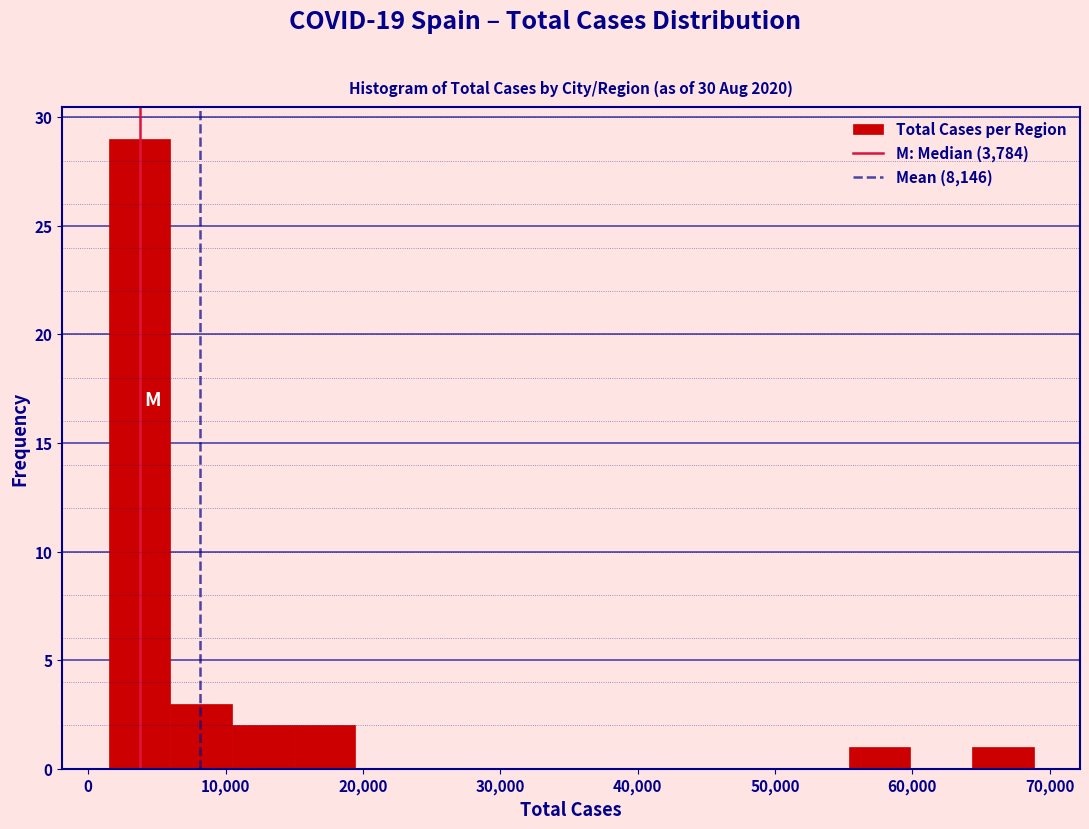

Reading left to right, transcribe this chart: for each bar, give the range it covers on the x-axis and its height. Neither the bar edges nor the heights are printed on the chart, so give them approximately, as read against the axes.

1000 to 6000: 29
6000 to 10000: 3
10000 to 15000: 2
15000 to 19000: 2
19000 to 24000: 0
24000 to 28000: 0
28000 to 33000: 0
33000 to 37000: 0
37000 to 42000: 0
42000 to 46000: 0
46000 to 51000: 0
51000 to 55000: 0
55000 to 60000: 1
60000 to 64000: 0
64000 to 69000: 1